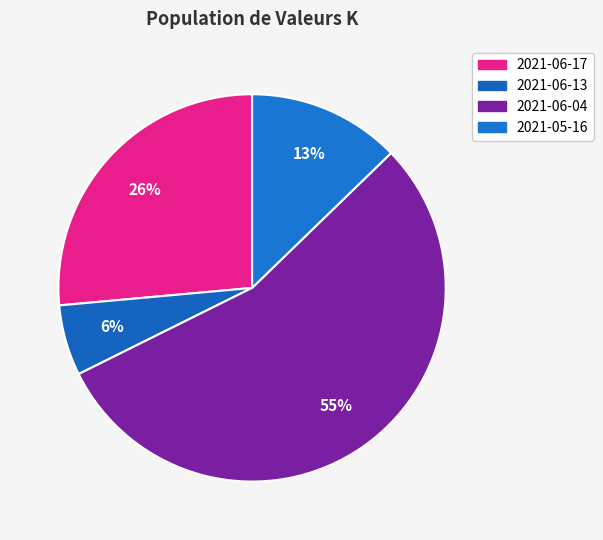

Is the sum of 2021-06-17 and 2021-05-16 greater than half?

No